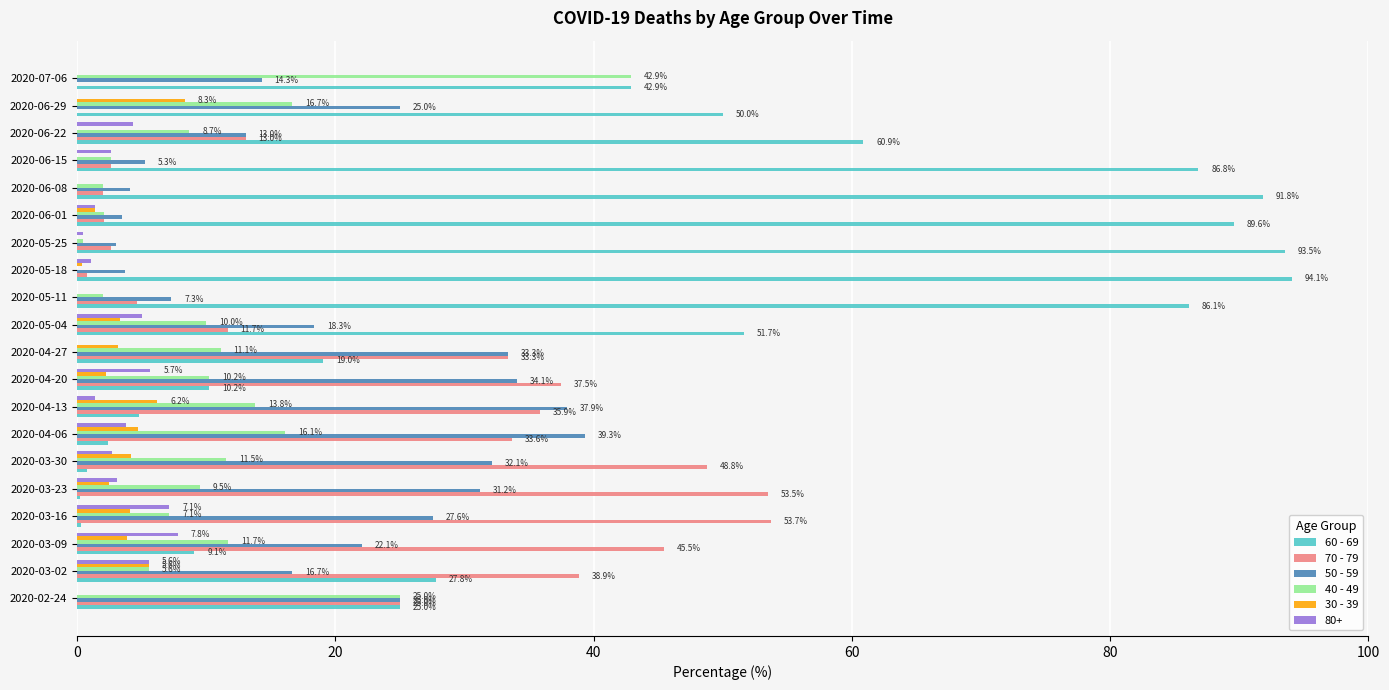

At which label is 60 - 69 closest to 47?

2020-06-29